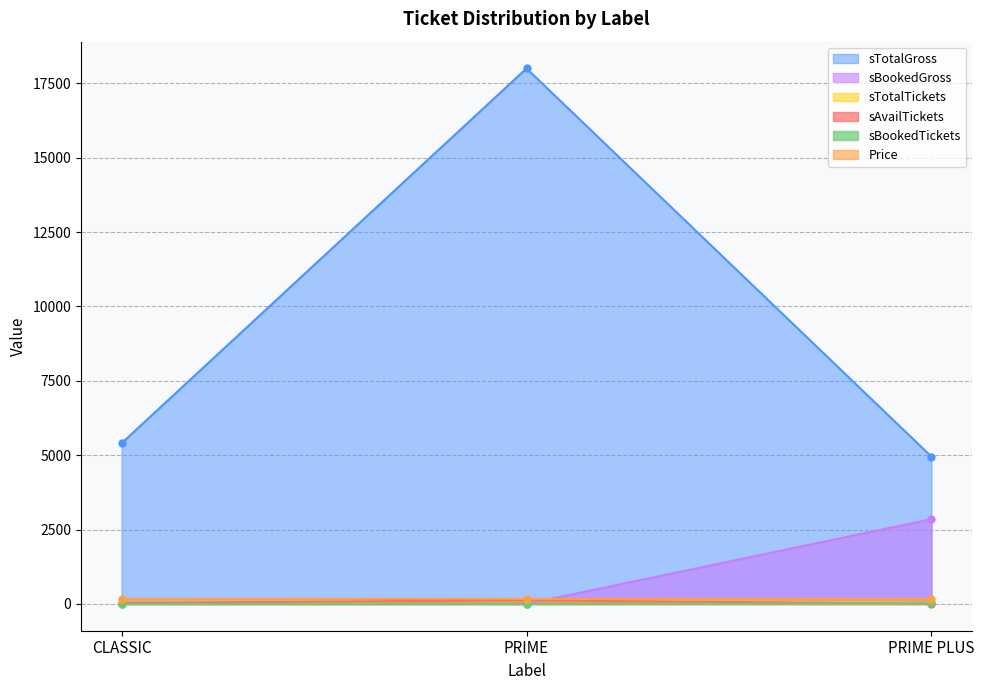

What is the sum of the sBookedGross values at PRIME PLUS and PRIME?

2850